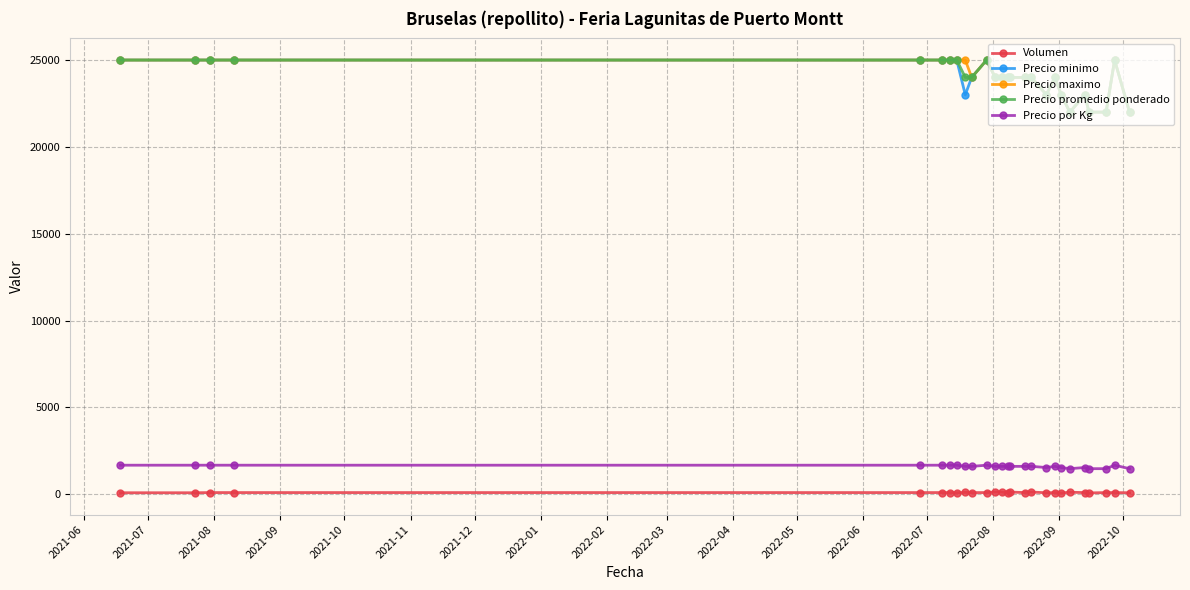

What are all the series names shown in the legend?

Volumen, Precio minimo, Precio maximo, Precio promedio ponderado, Precio por Kg